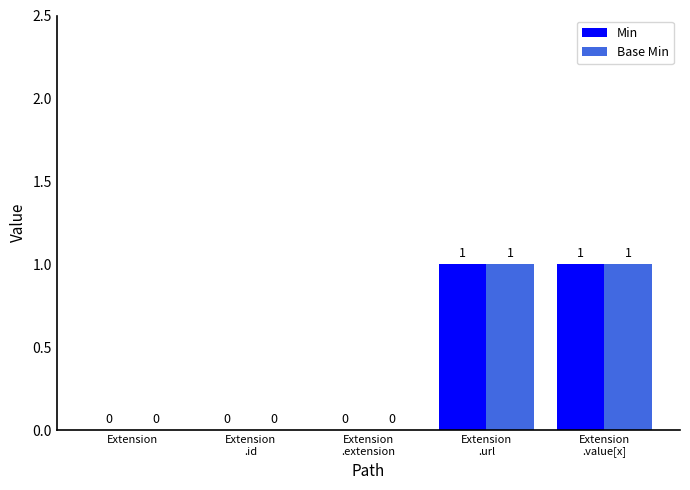

What is the total value across all series at Extension
.url?

2